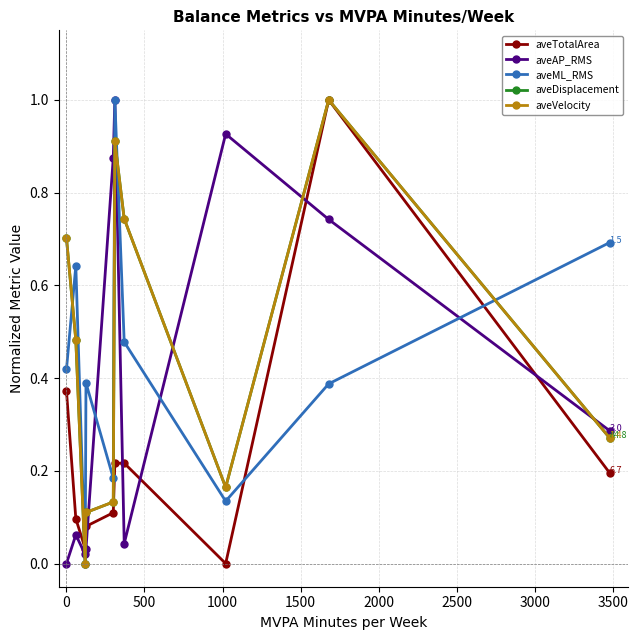

Count the aveML_RMS values in the range 0 to 1.

10